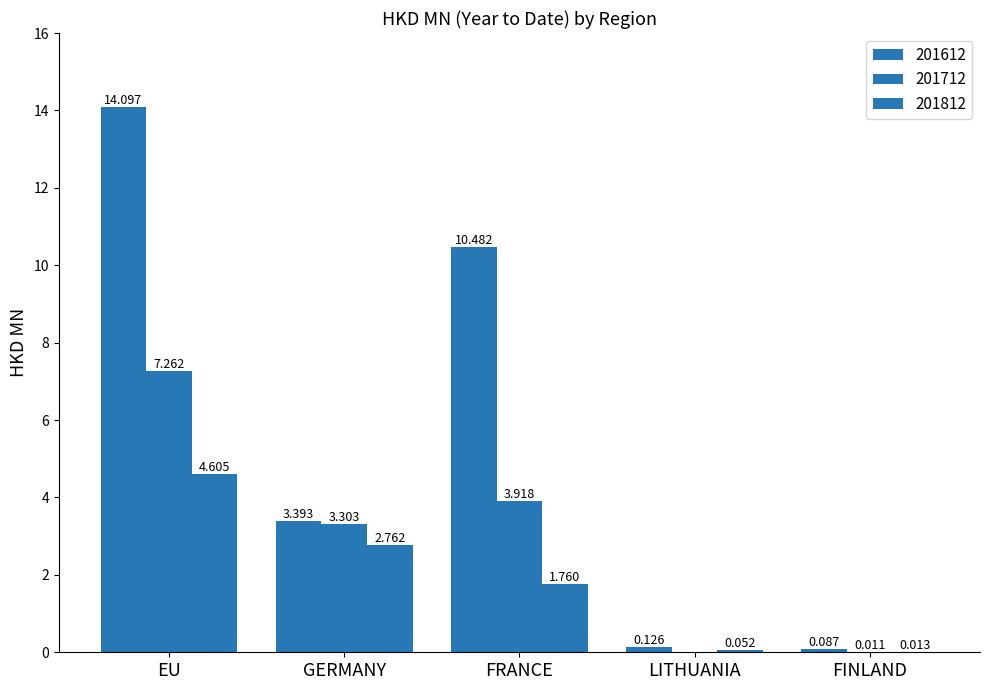

Are the bars grouped side by side (vs. stacked)?

Yes